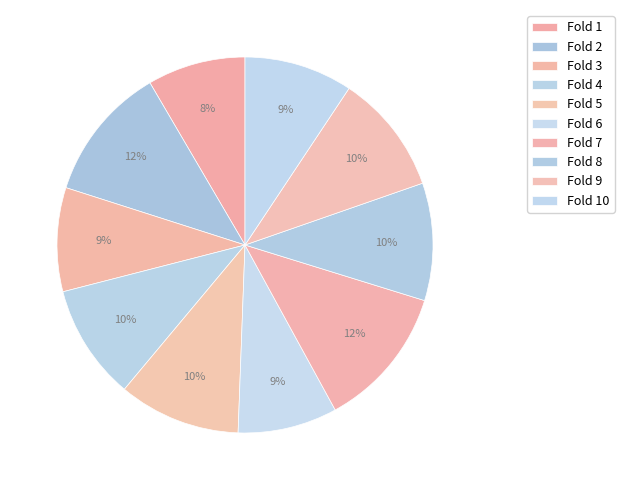

Is there any slice that represents more than half of the pie?

No